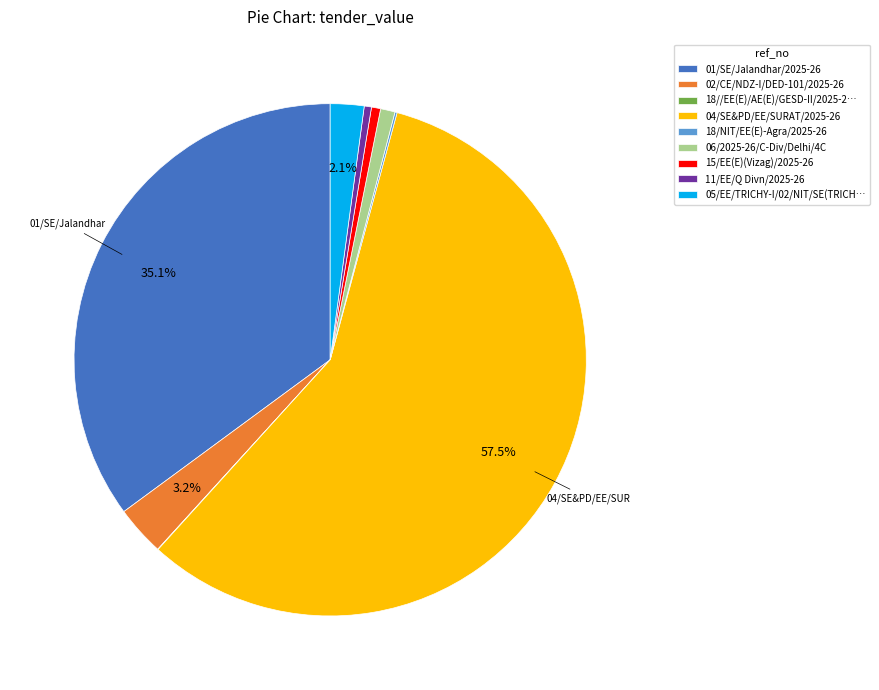

Which has a higher value, 05/EE/TRICHY-I/02/NIT/SE(TRICH… or 04/SE&PD/EE/SURAT/2025-26?

04/SE&PD/EE/SURAT/2025-26